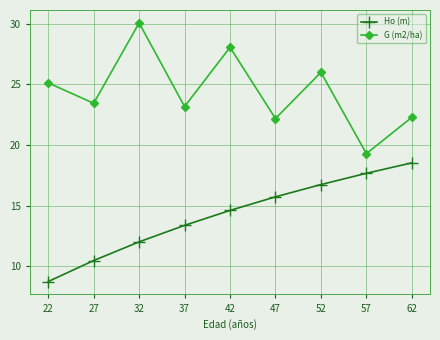

Between 57 and 62, which series saw the biggest shift?

G (m2/ha)